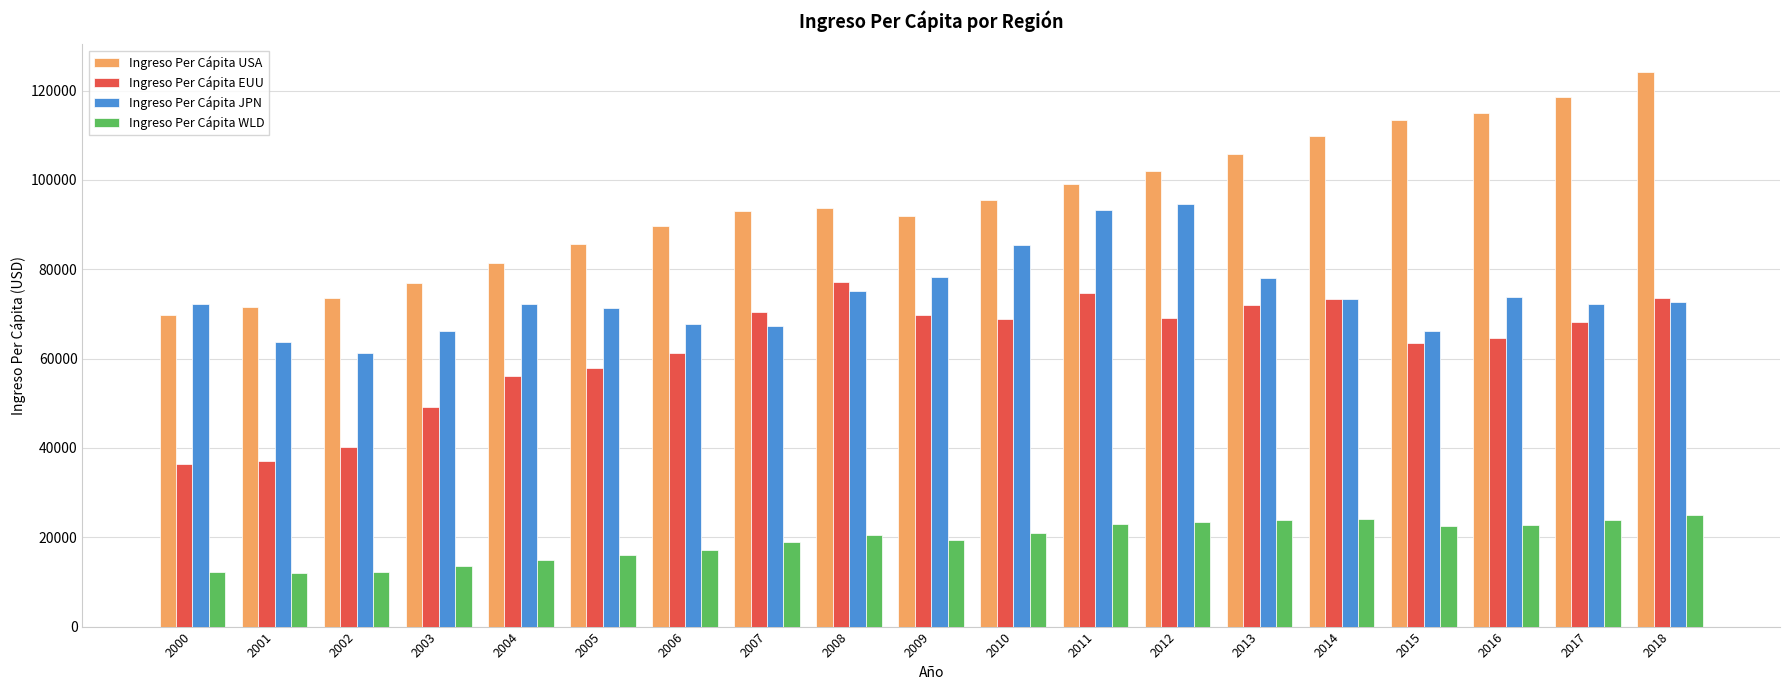

What is the difference between the Ingreso Per Cápita WLD values at 2010 and 2011?

2100.1